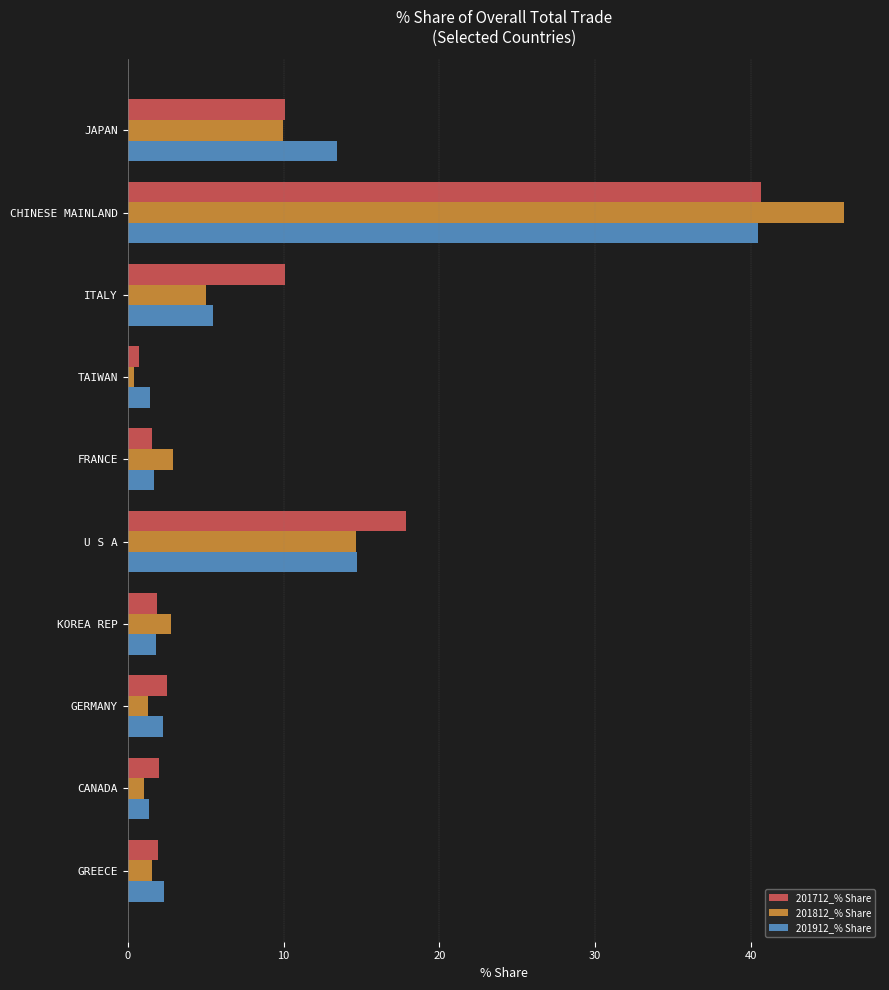

Is it true that 201912_% Share equals 5.5 at ITALY?

True